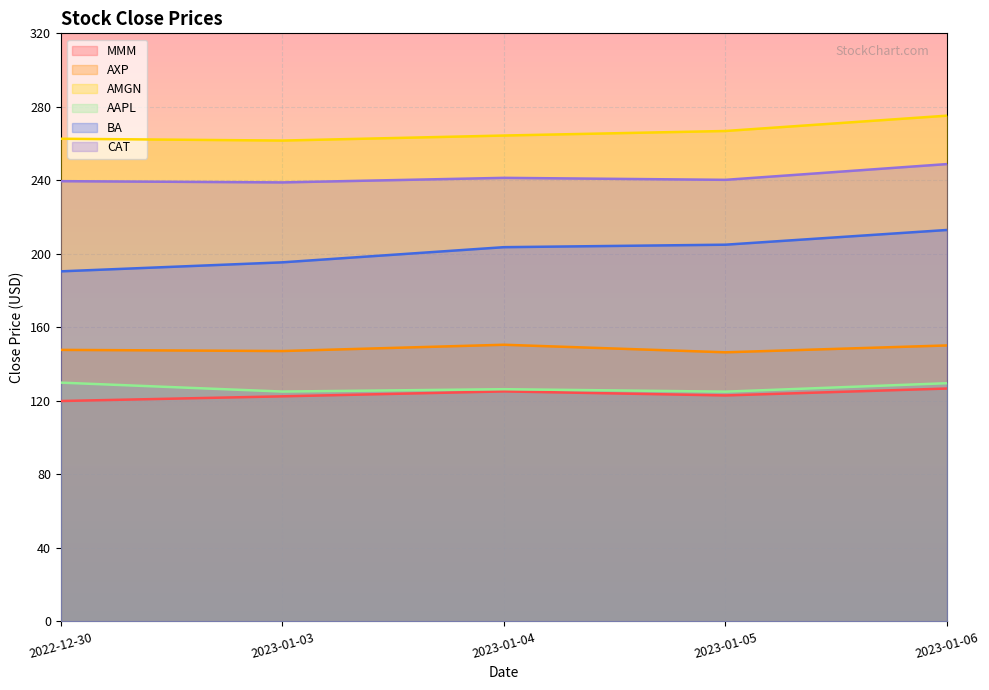

Which series has the largest range (max minus min)?

BA